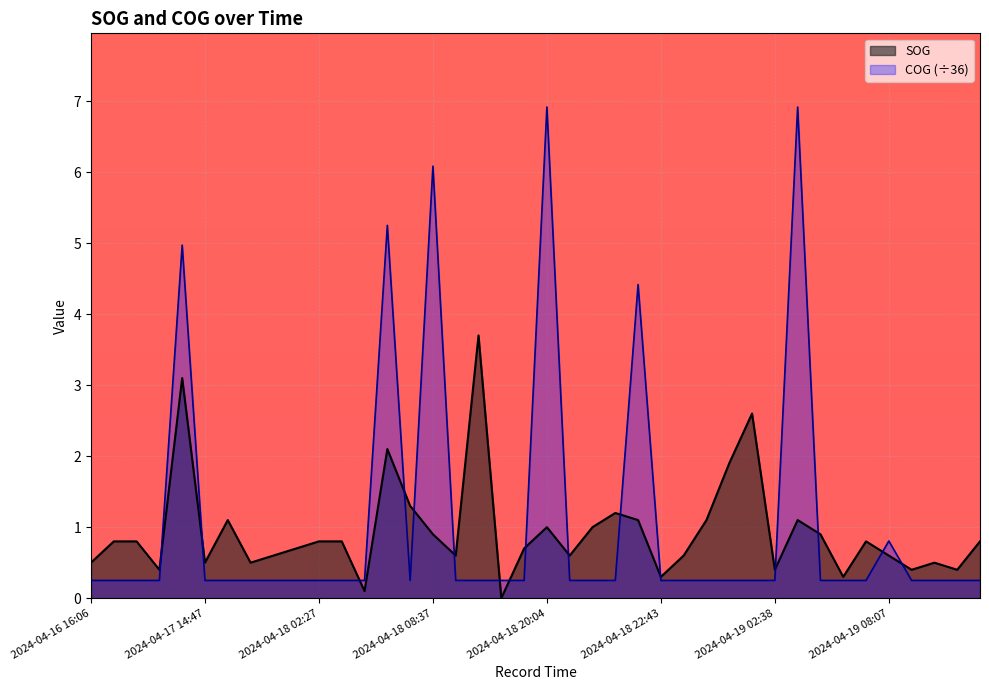

How many values in SOG are above zero?

39